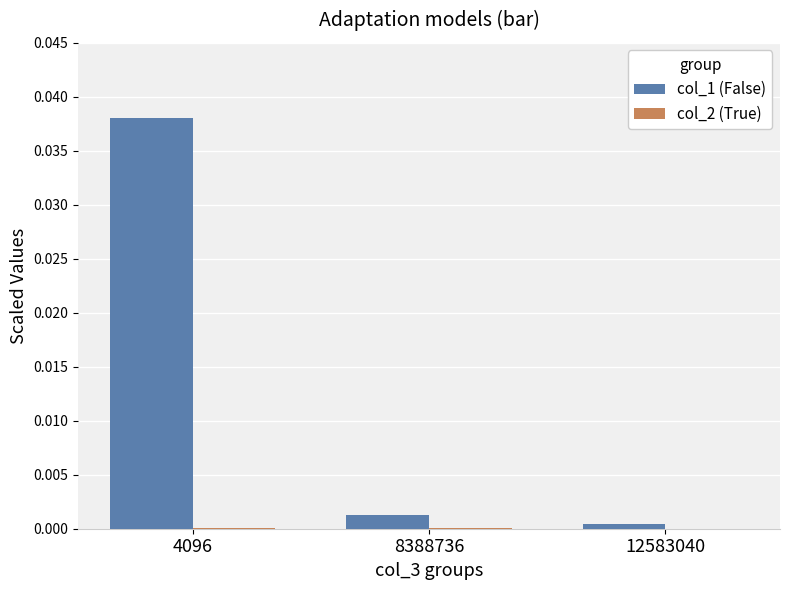

Which series has the largest total across all categories?

col_1 (False)